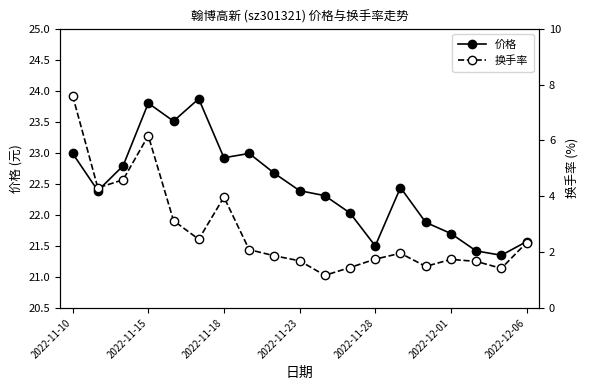

True or false: 换手率 and 价格 cross at least once.

False